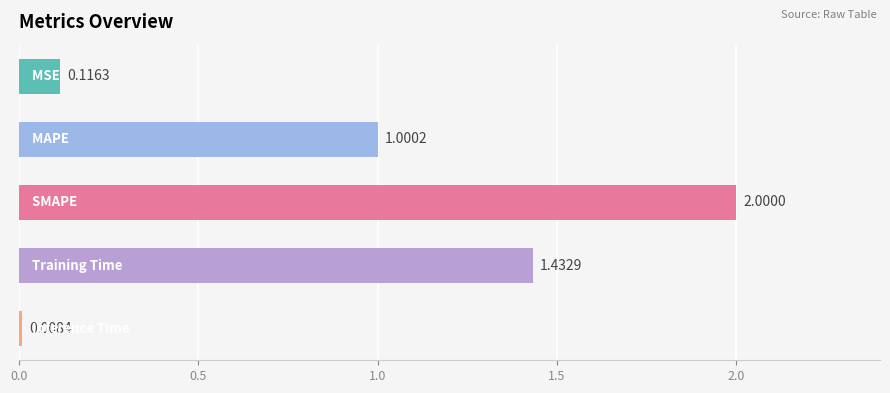

What is the difference between the maximum and minimum values?

2.0